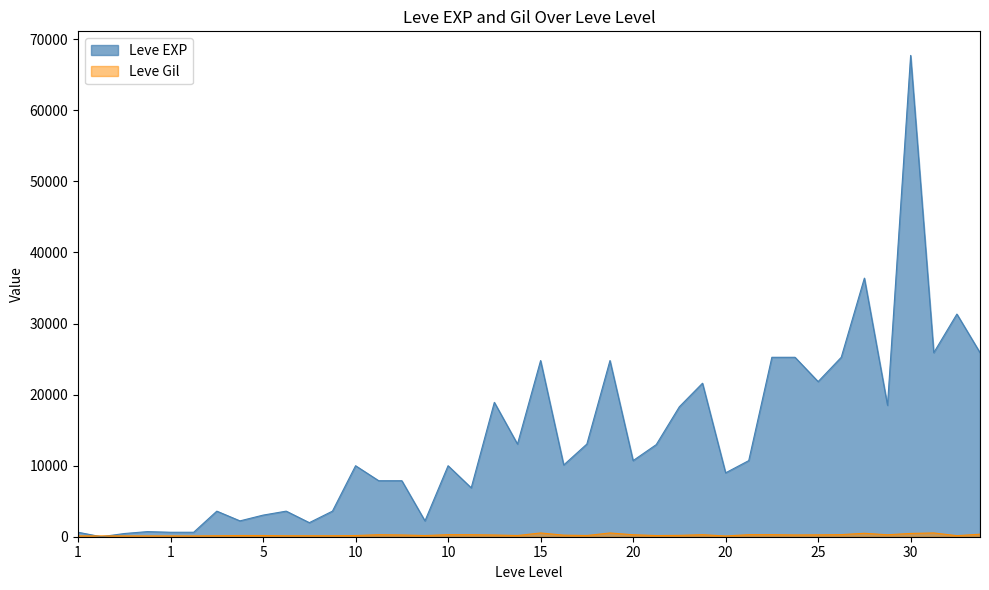

What is the maximum value shown in the chart?

67730